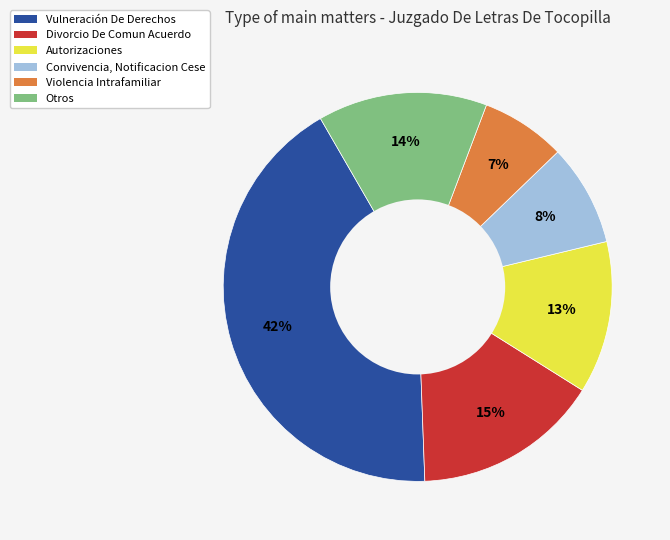

True or false: Otros accounts for 8% of the total.

False